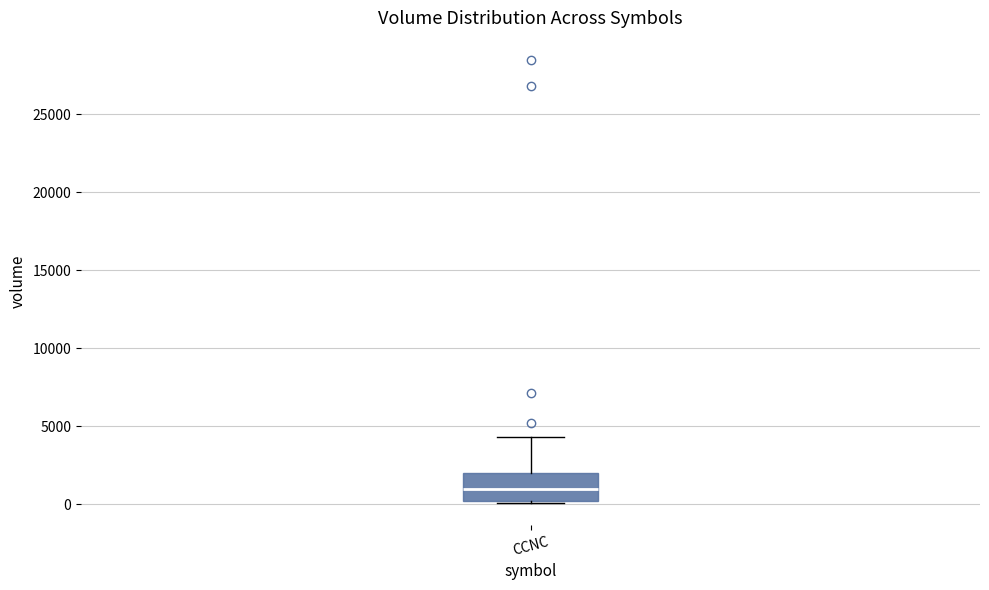

Read this box plot against the y-axis: the position of the median line, the range covered by the box, and the ends of both whiskers. The values are not printed on the chart, so give them approximately, as read against the axis.

median 1000, box 0 to 2000, whiskers 0 to 4500